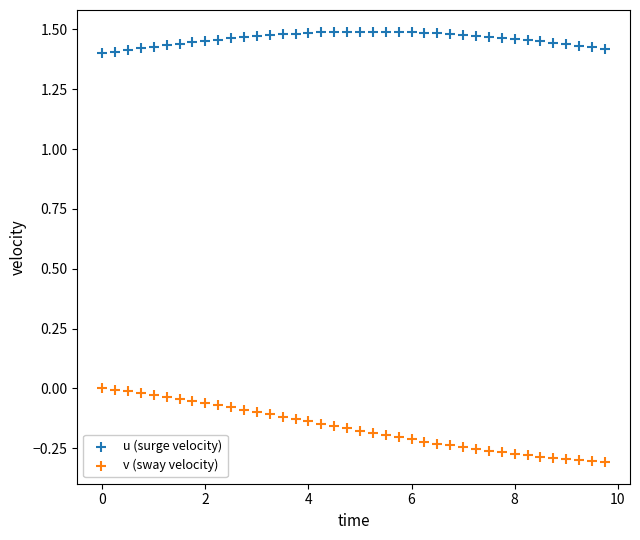

What is the X range (max minus min) for the scatter plot?

9.8